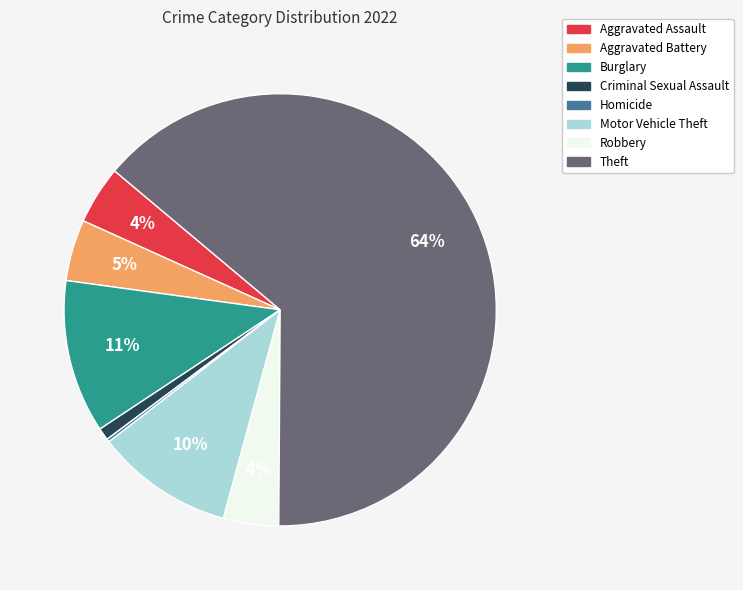

Is the sum of Burglary and Aggravated Battery greater than half?

No